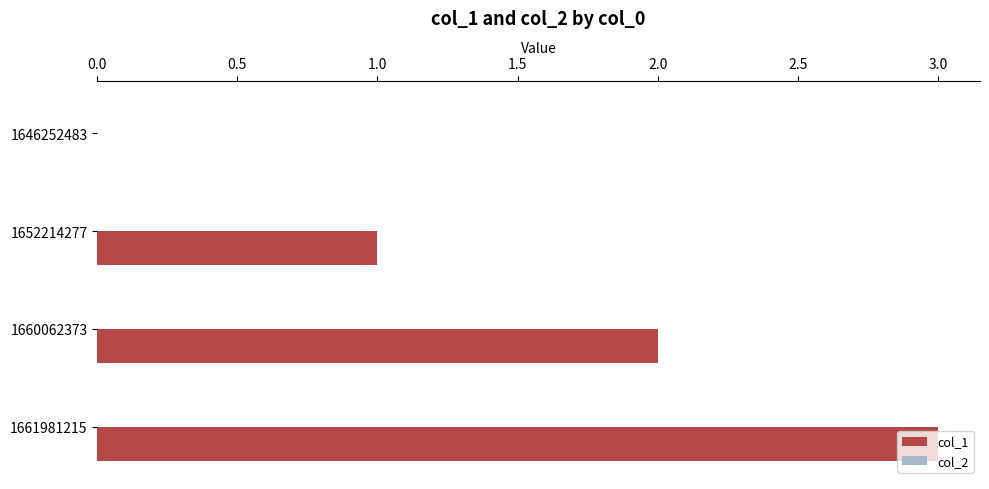

Between 1661981215 and 1652214277, which is larger?

1661981215